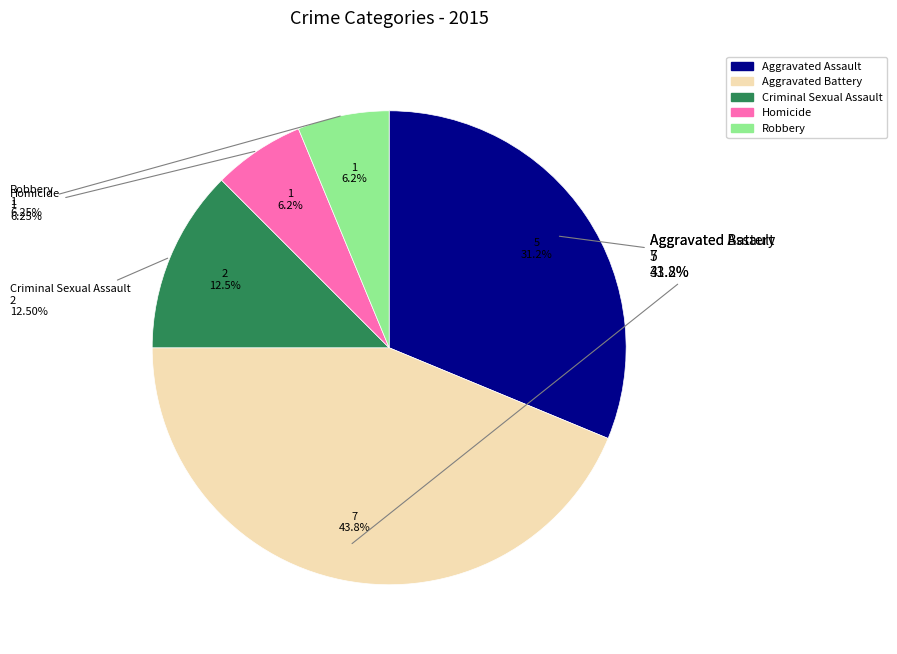

Does Aggravated Battery account for over 50% of the chart?

No